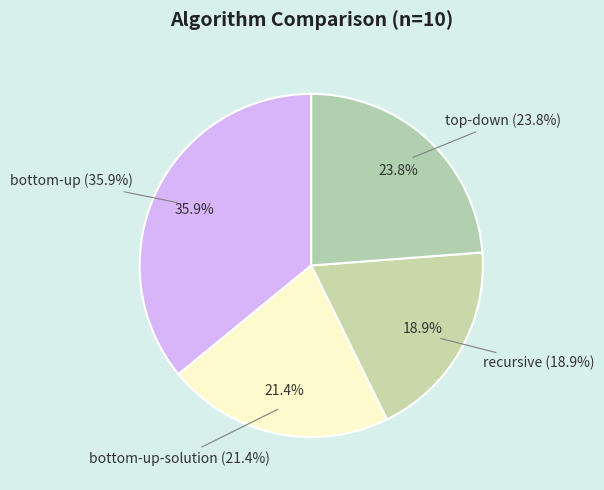

What is the largest slice in the pie chart?

bottom-up